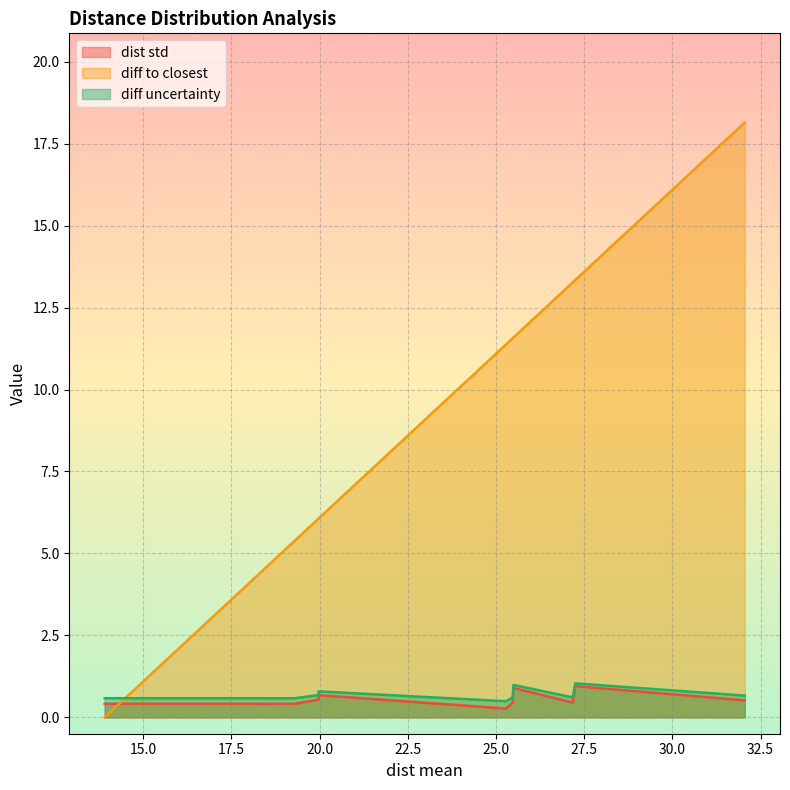

What are all the series names shown in the legend?

dist std, diff to closest, diff uncertainty